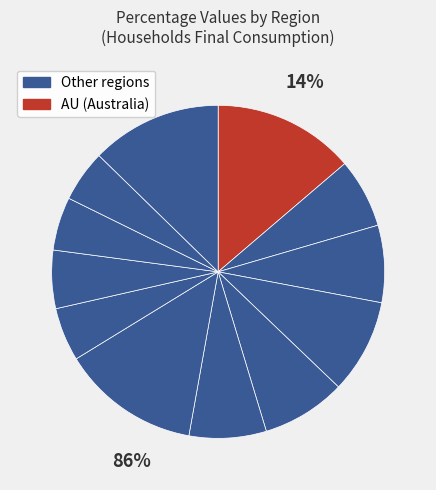

Is FI the majority of the pie?

No